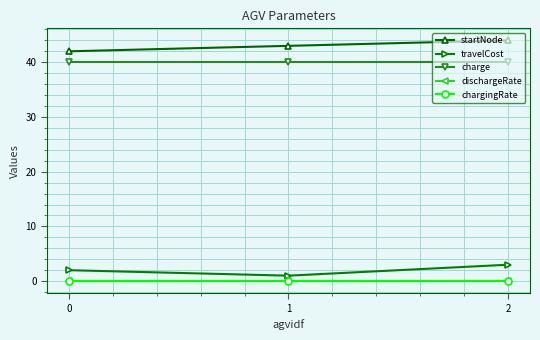

Which series has the largest total across all categories?

startNode